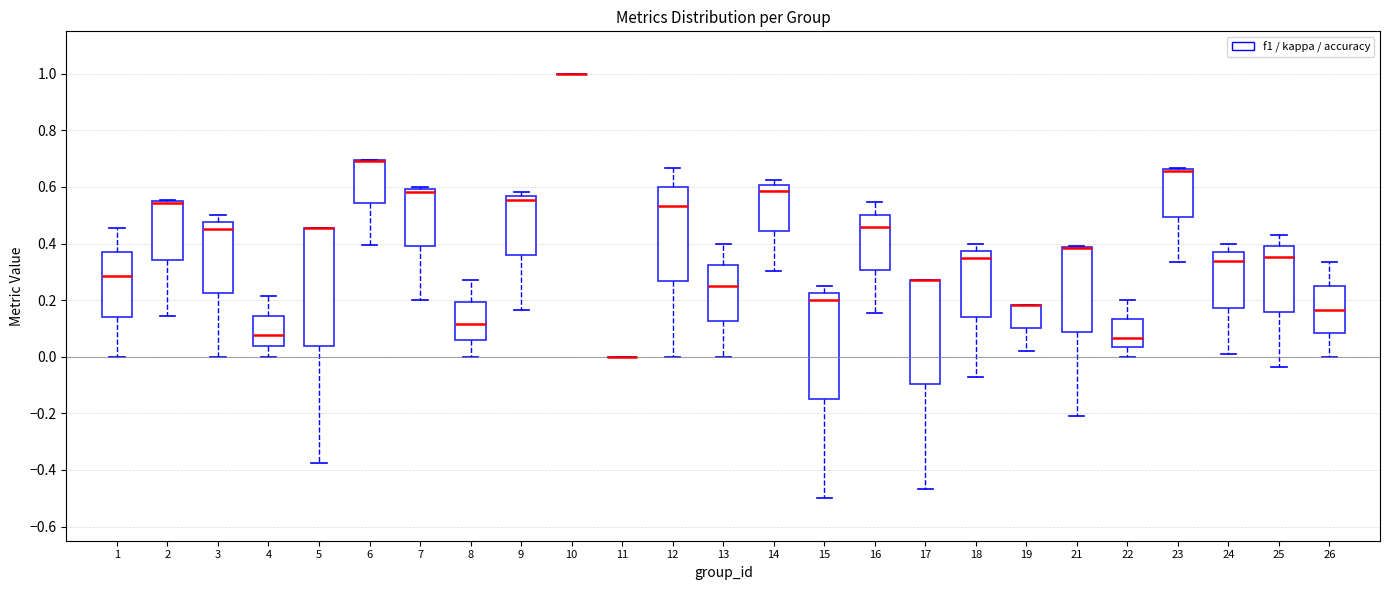

Which box is the tallest, from its lower edge to its upper edge?

5